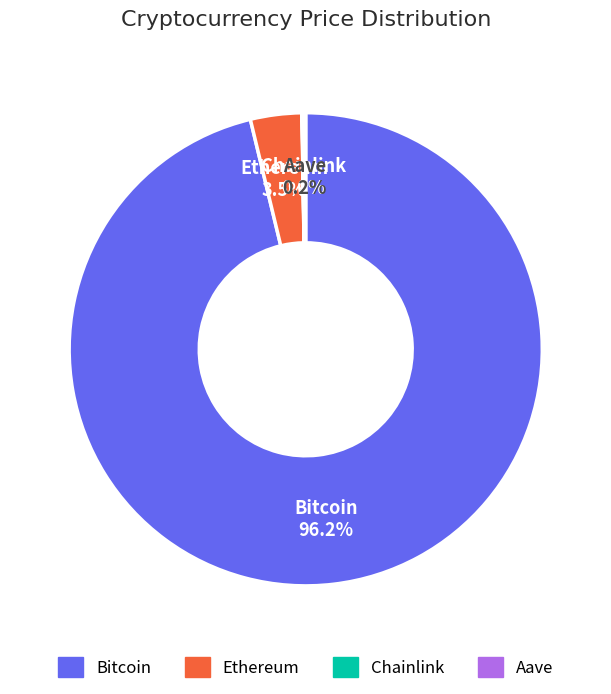

What is the largest slice in the pie chart?

Bitcoin